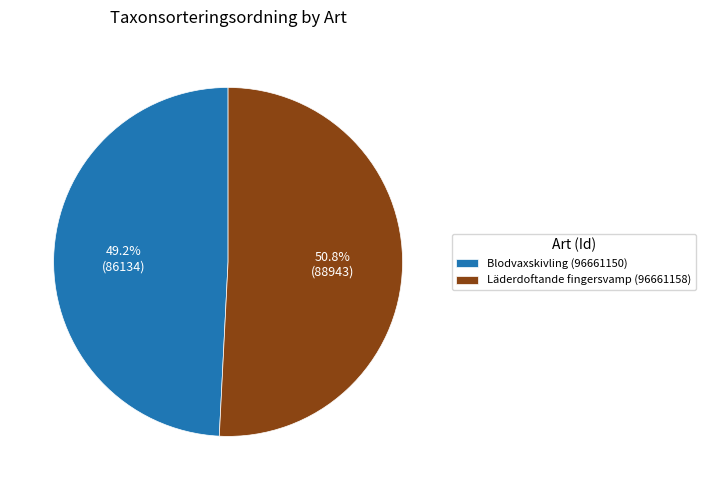

Does Blodvaxskivling (96661150) represent more than half of the total?

No